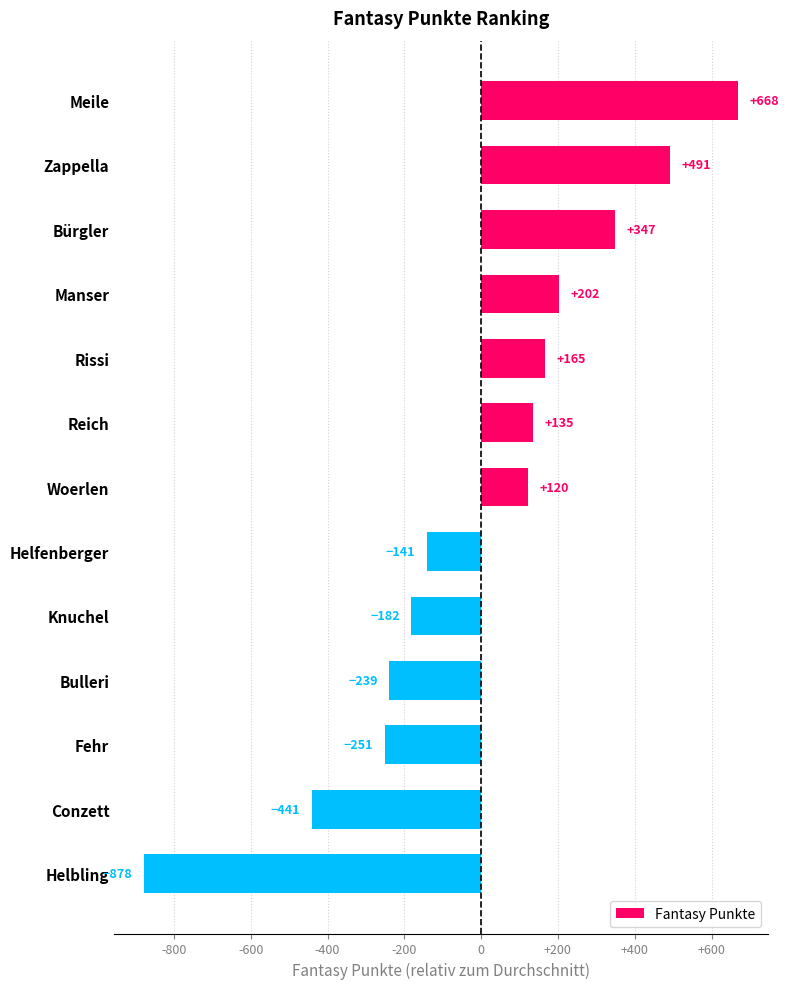

Count the number of categories in the chart.

13